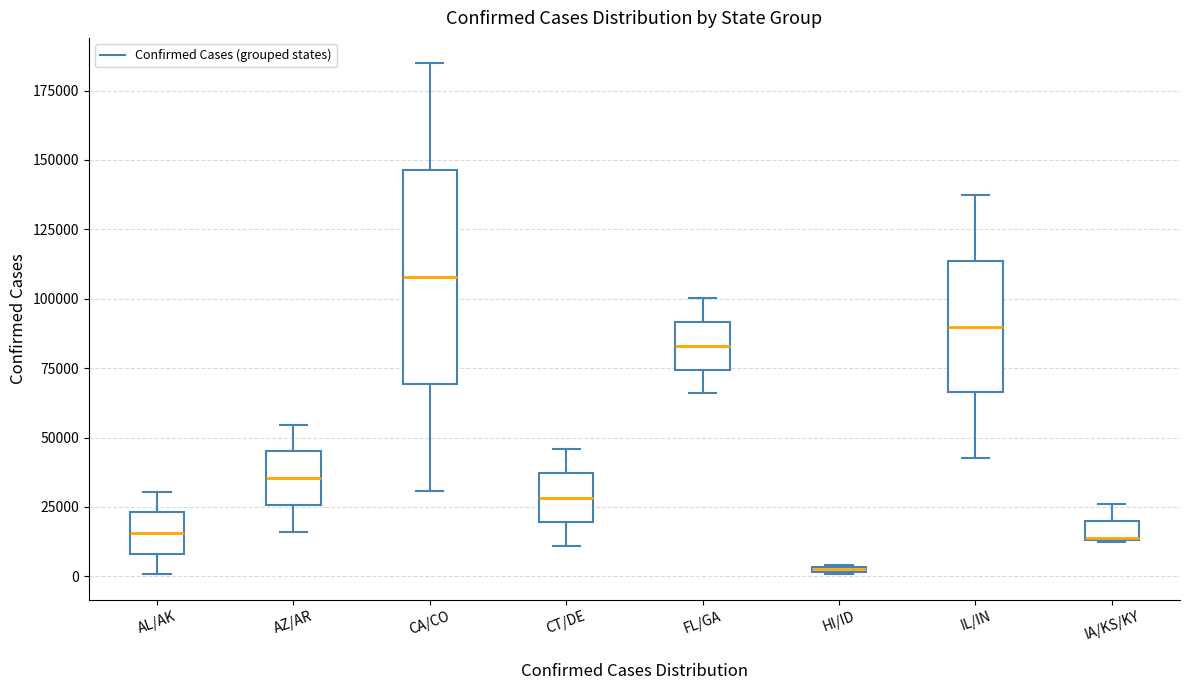

Where is the lower edge of the box for FL/GA on the y-axis? The values are not printed on the chart, so give them approximately, as read against the axis.

75000